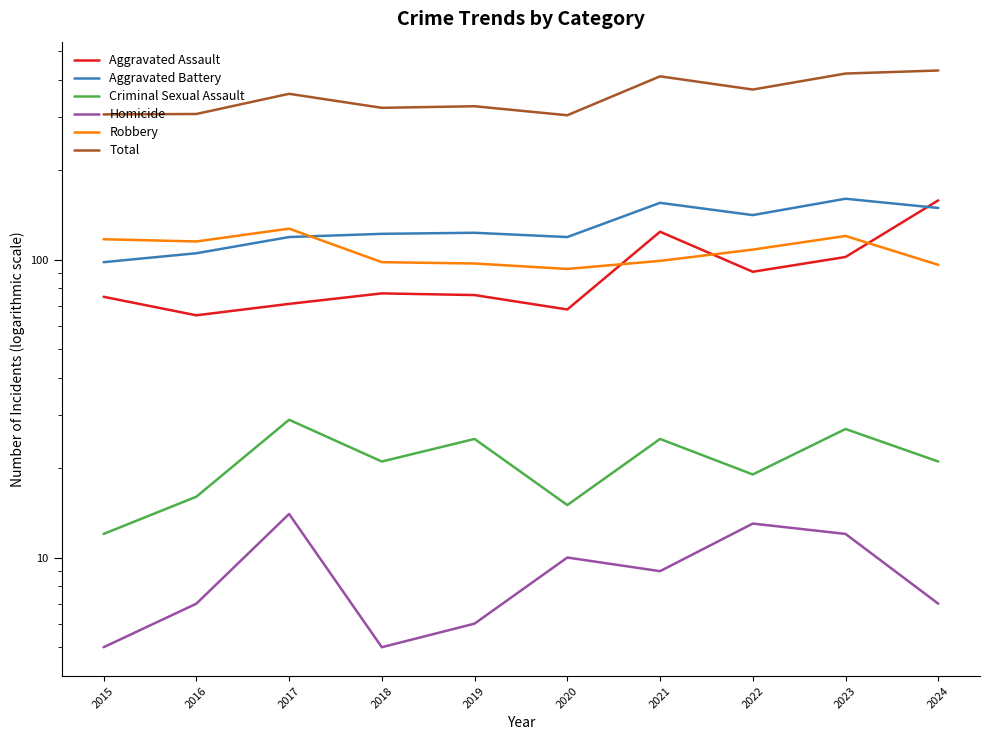

The value of Aggravated Assault at 2024 is 220. True or false?

False